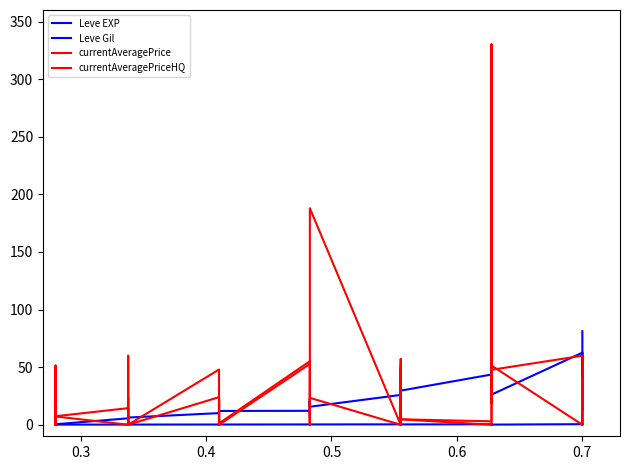

How many values in the currentAveragePriceHQ series are below 4?

20